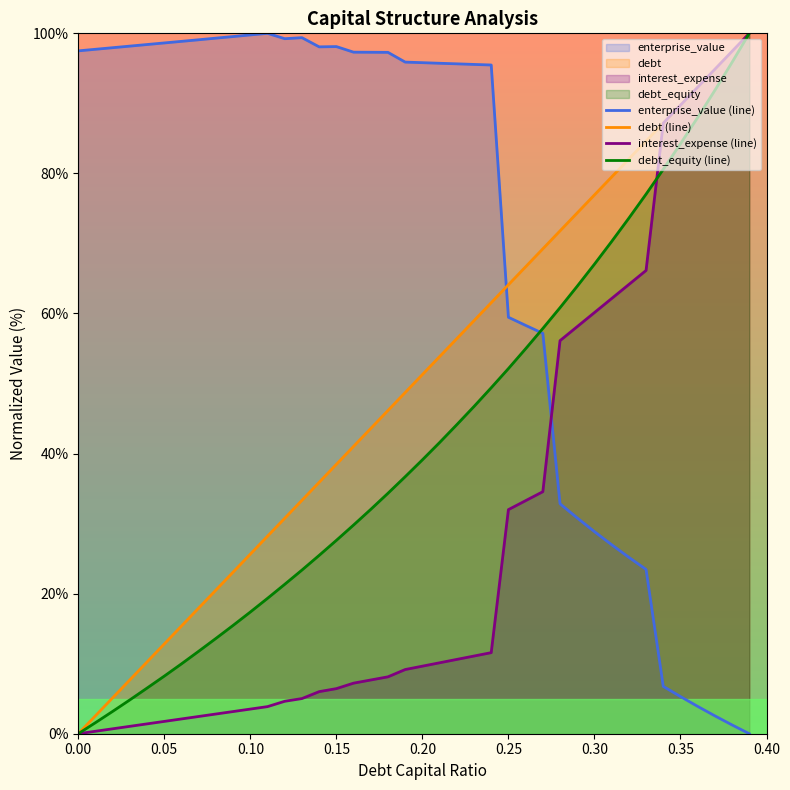

Which series has the largest total across all categories?

enterprise_value (line)